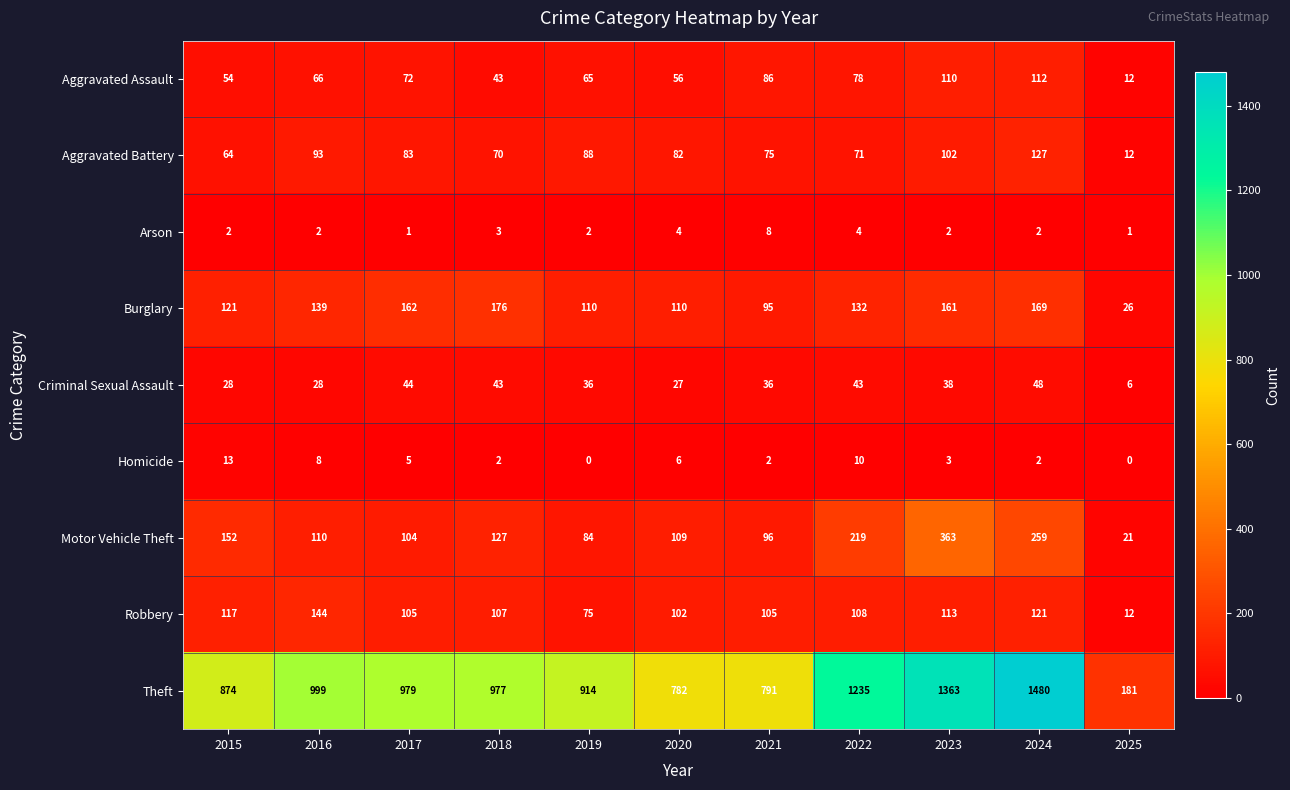

Rank the series by their maximum value, from lowest to highest.

Arson, Homicide, Criminal Sexual Assault, Aggravated Assault, Aggravated Battery, Robbery, Burglary, Motor Vehicle Theft, Theft